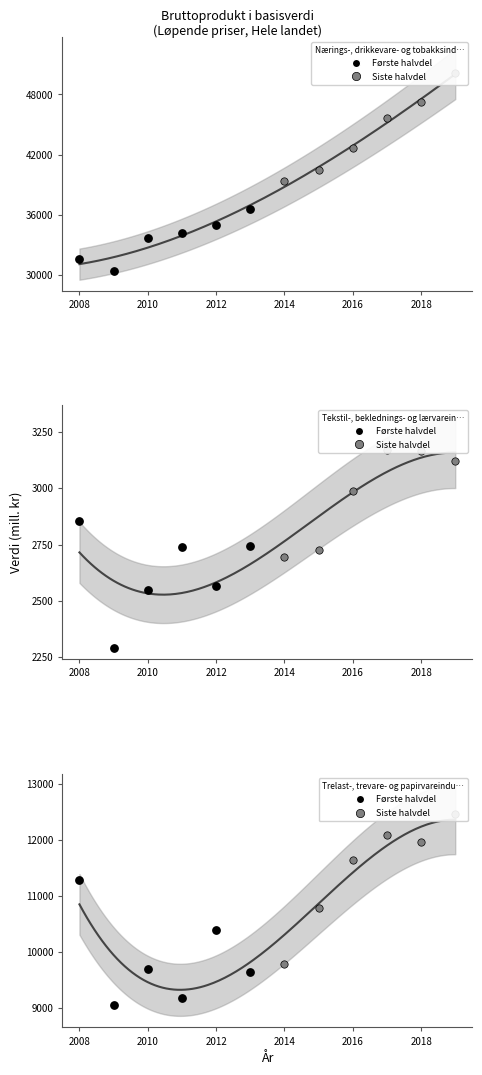

Which series has the largest total across all categories?

Nærings-, drikkevare- og tobakksindustri (2014–2019)